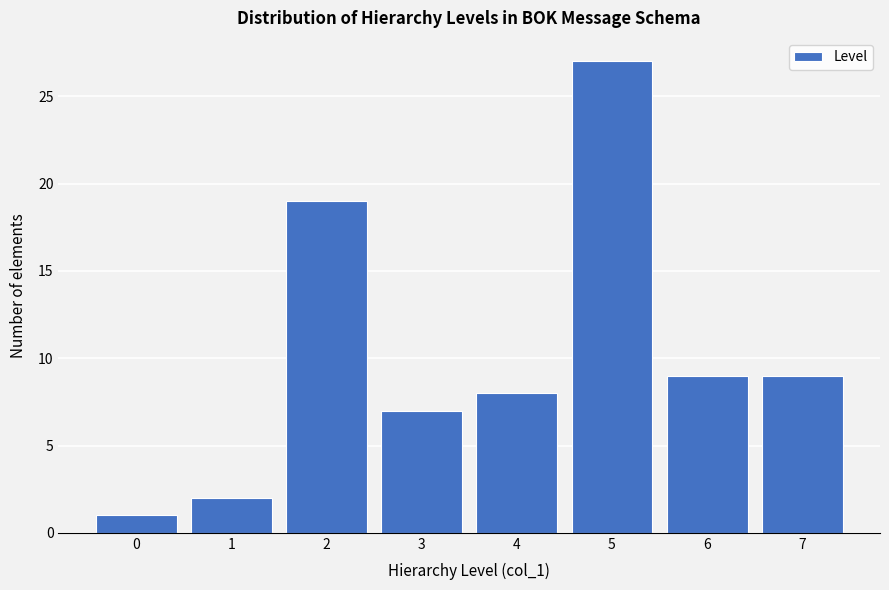

Reading left to right, extract all data points from this chart.

0=1	1=2	2=19	3=7	4=8	5=27	6=9	7=9